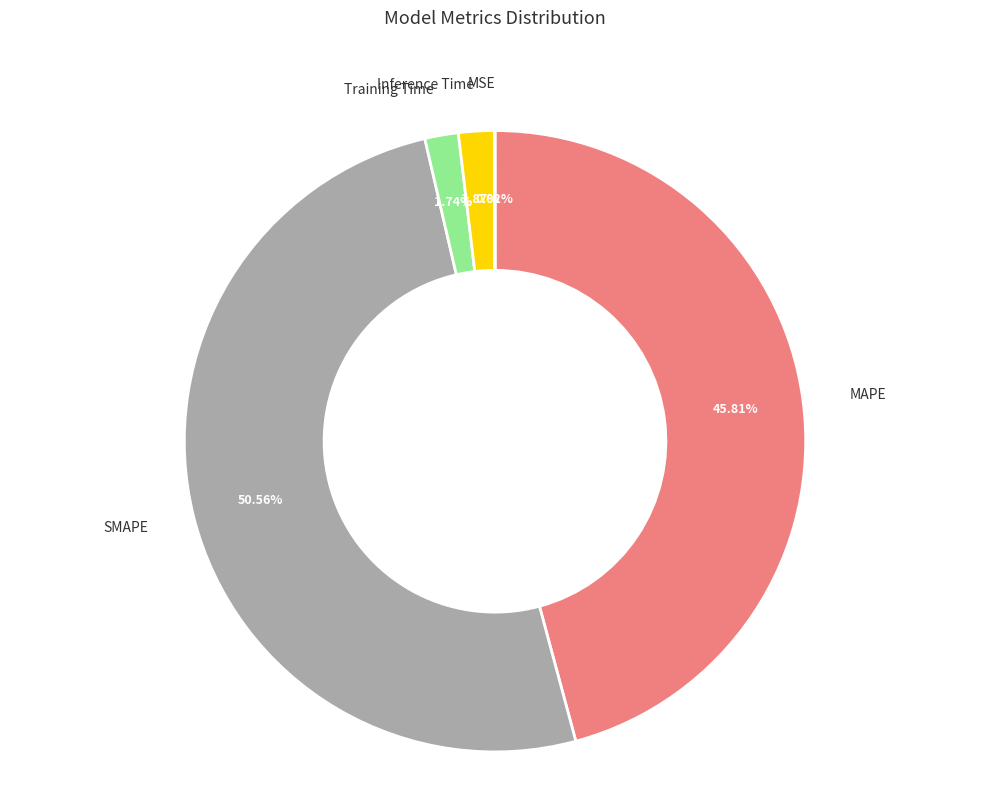

Which category has the biggest portion of the pie?

SMAPE